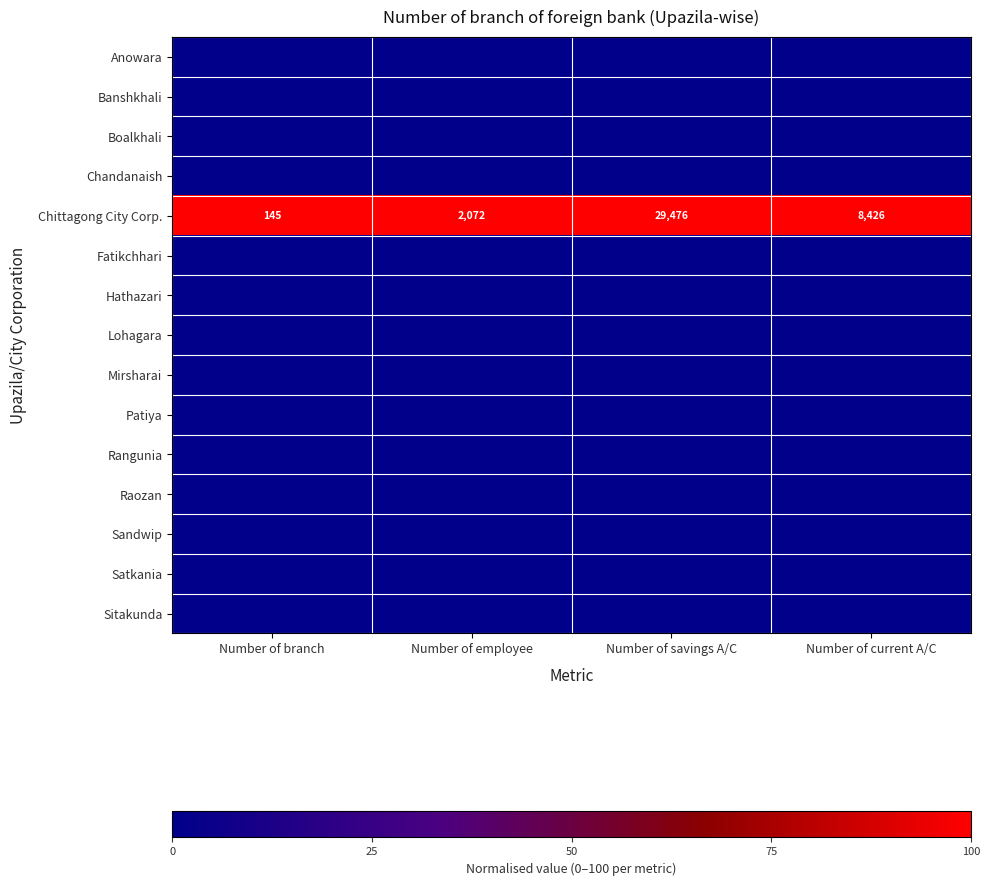

Rank the categories by Chittagong City Corp. value from lowest to highest.

Number of branch, Number of employee, Number of current A/C, Number of savings A/C